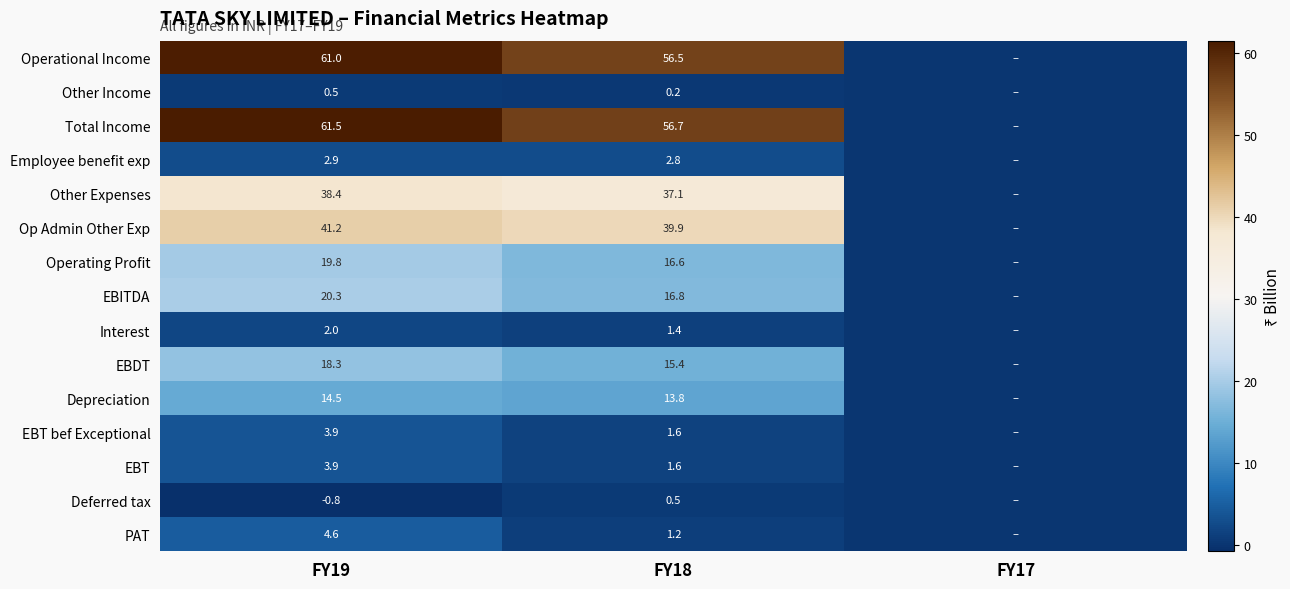

Between FY19 and FY18, which series saw the biggest shift?

Total Income